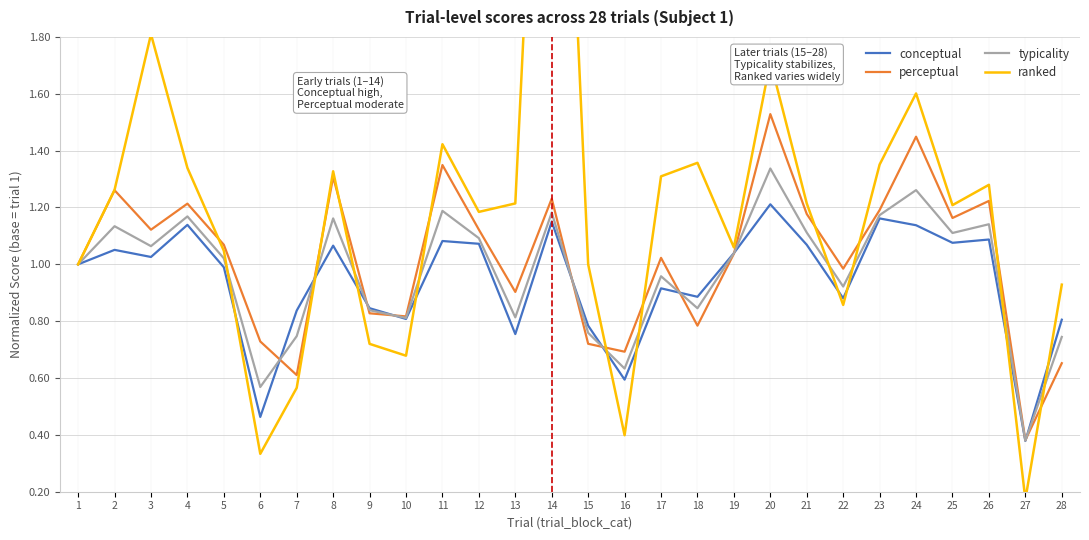

What is the difference between the maximum and minimum values in the ranked series?

3.7